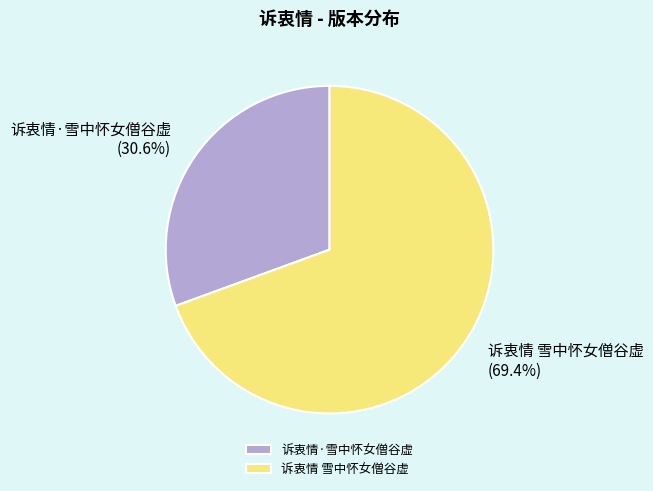

Rank the categories by value from highest to lowest.

诉衷情 雪中怀女僧谷虚, 诉衷情·雪中怀女僧谷虚